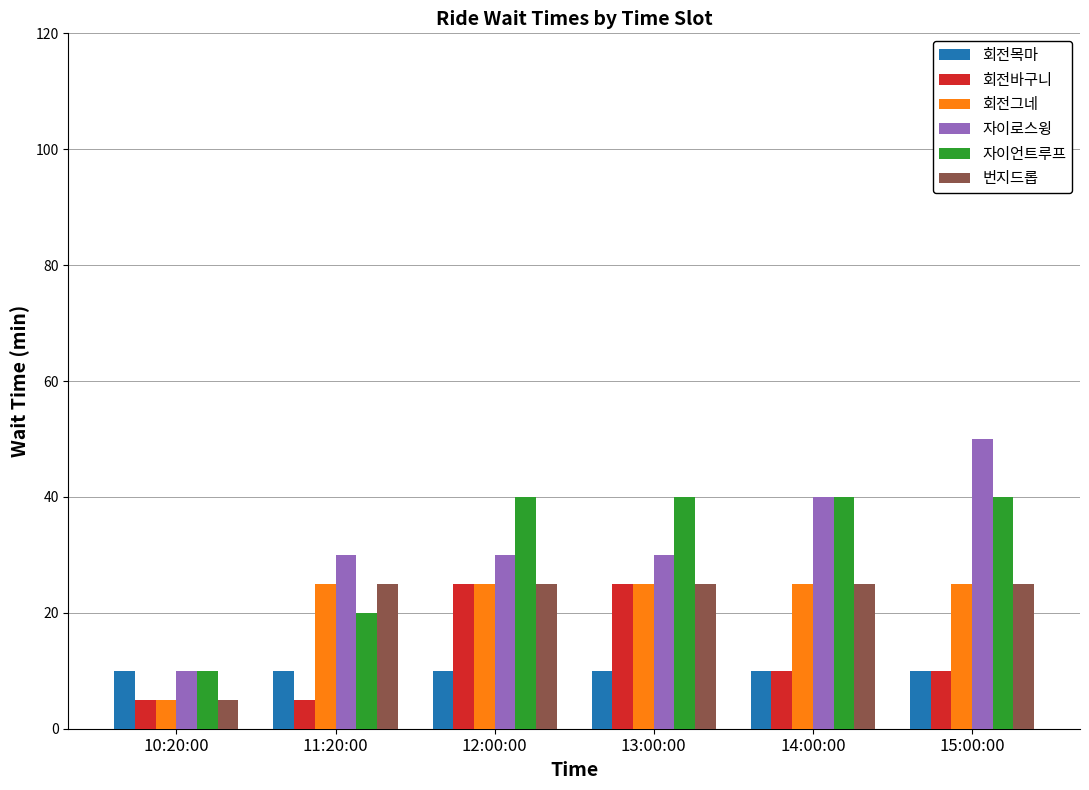

What is the sum of all 번지드롭 values?

130